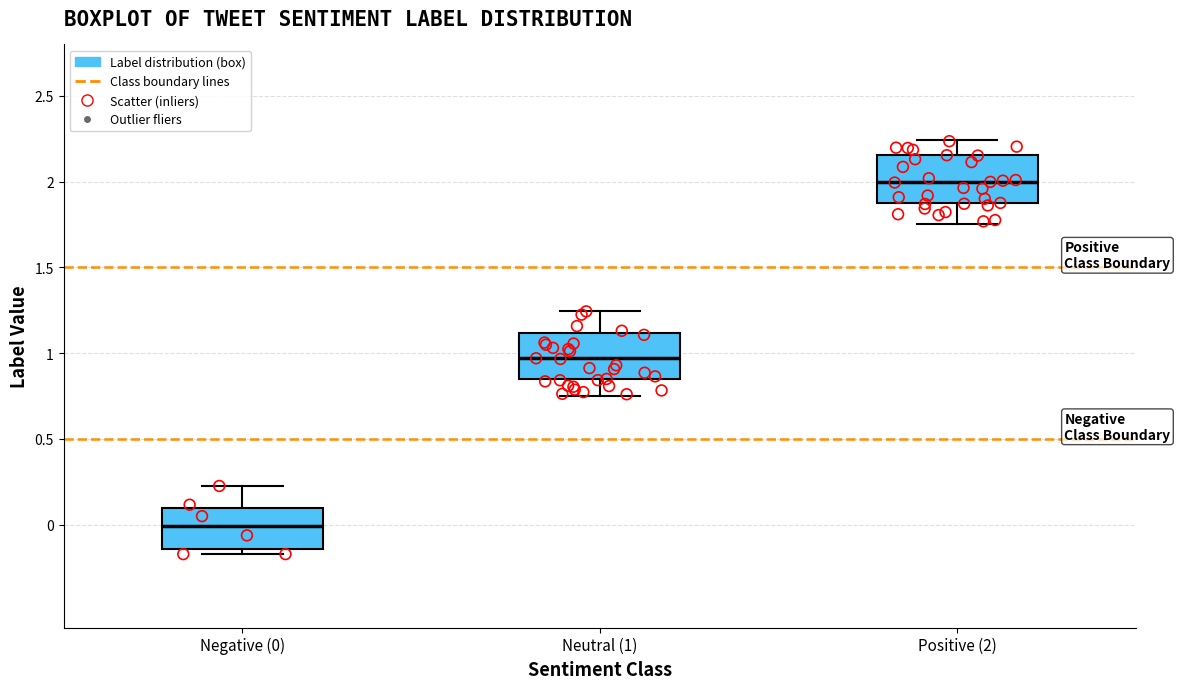

Reading left to right, read every box against the y-axis: the position of its median line, the range the box covers, and the ends of its whiskers. The values are not printed on the chart, so give them approximately, as read against the axis.

Negative (0): median 0.00, box -0.15 to 0.10, whiskers -0.15 (just below the box's lower edge) to 0.25
Neutral (1): median 0.95, box 0.85 to 1.10, whiskers 0.75 to 1.25
Positive (2): median 2.00, box 1.85 to 2.15, whiskers 1.75 to 2.25